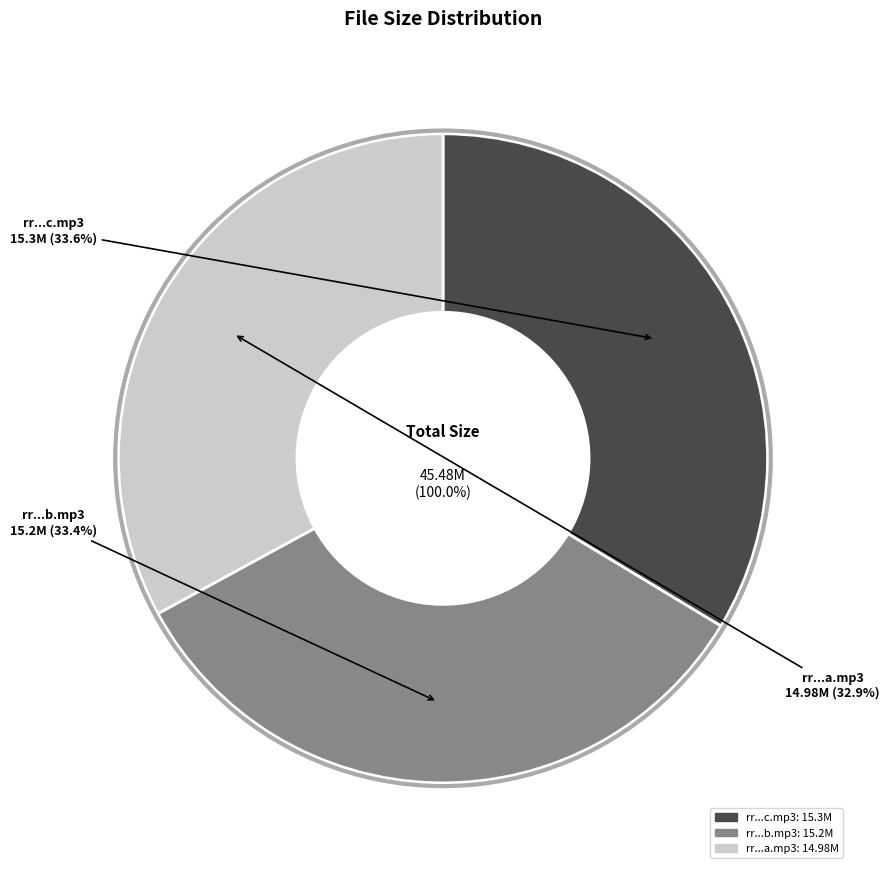

To the nearest percent, what portion does rr.2013.05.23.c.mp3 represent?

34%